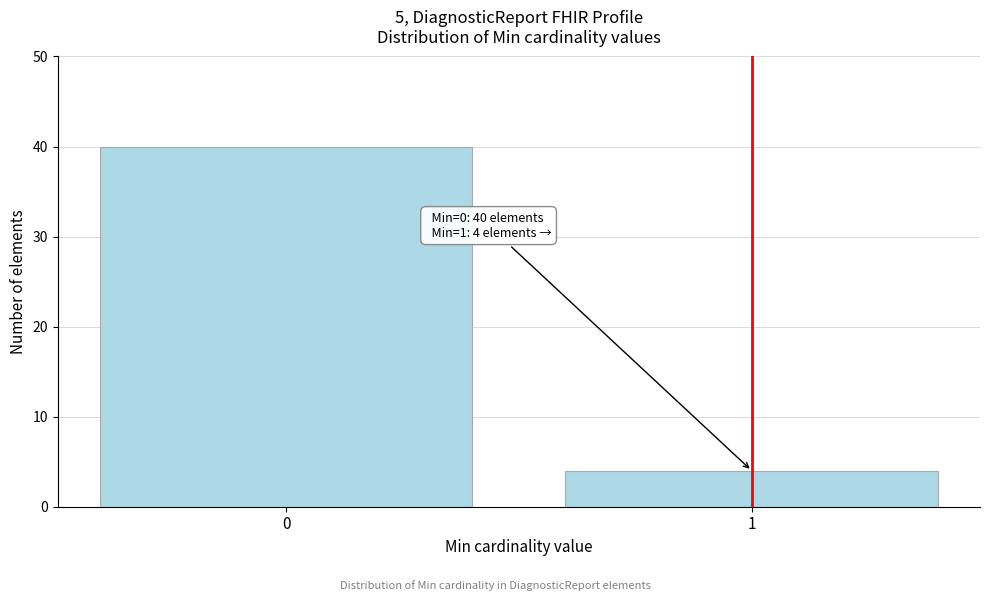

Reading left to right, transcribe all the data shown in this chart.

0=40	1=4